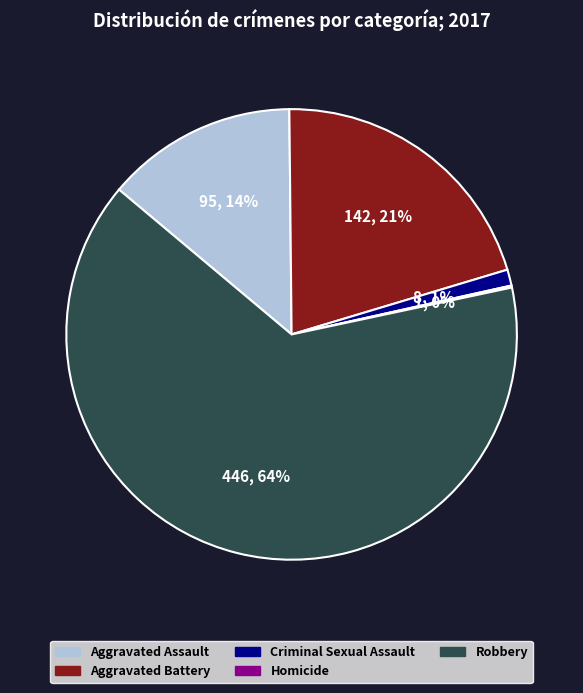

What is the majority slice?

Robbery